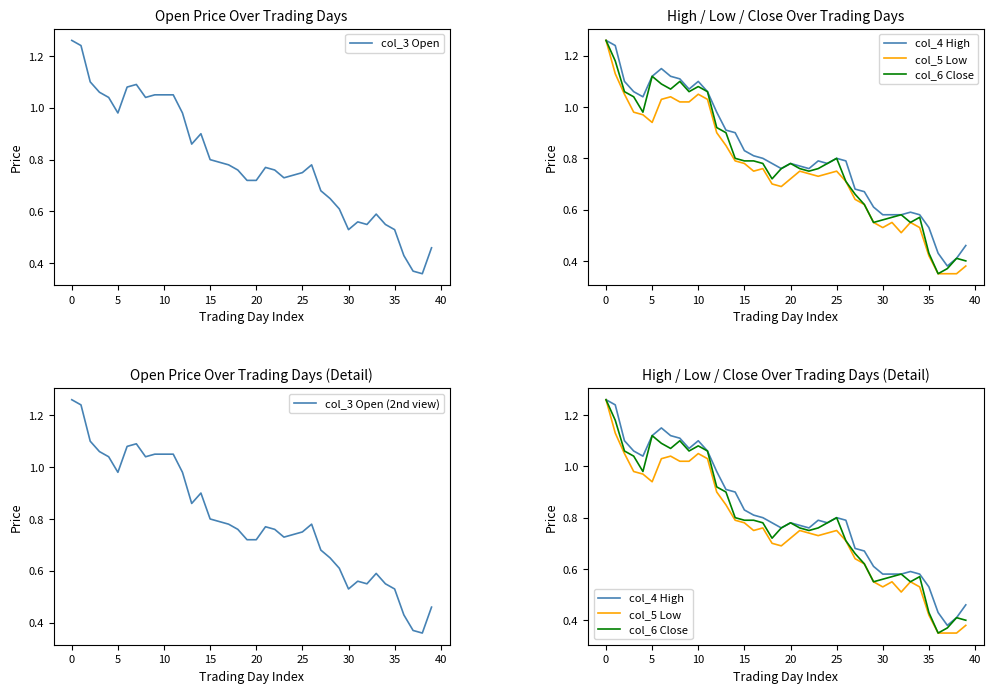

What is the maximum value for col_6 Close?

1.3